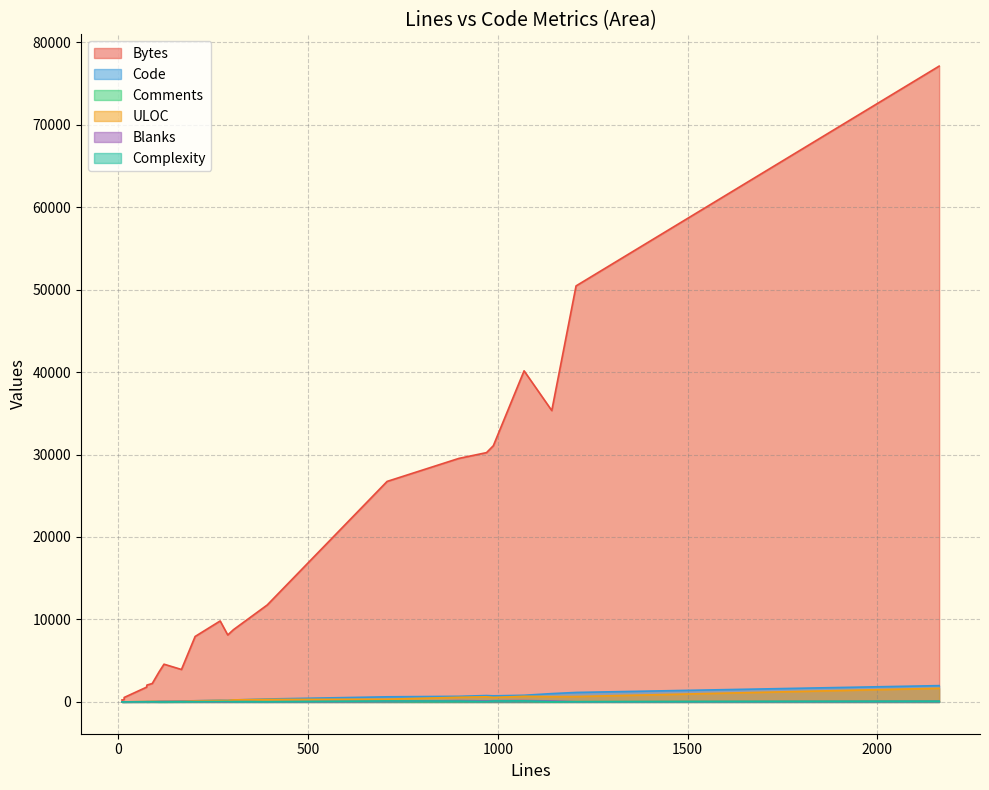

What is the difference between the Blanks values at 15 and 18?

9